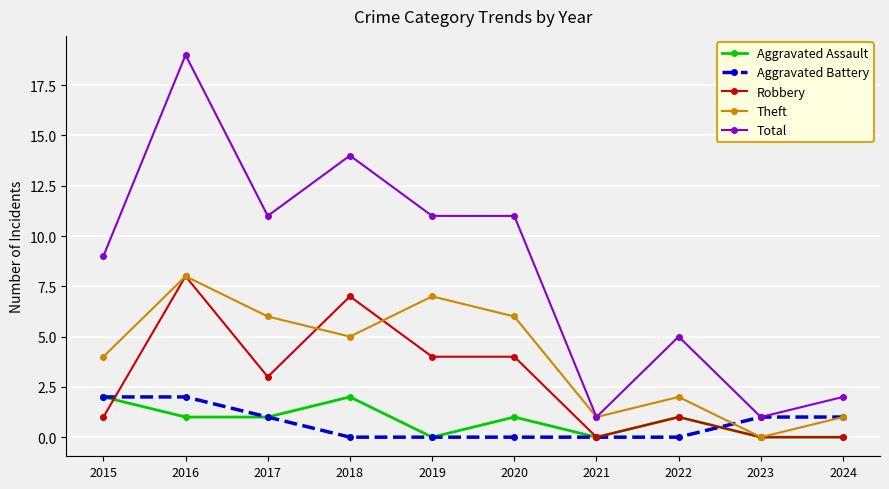

True or false: Robbery and Total cross at least once.

False